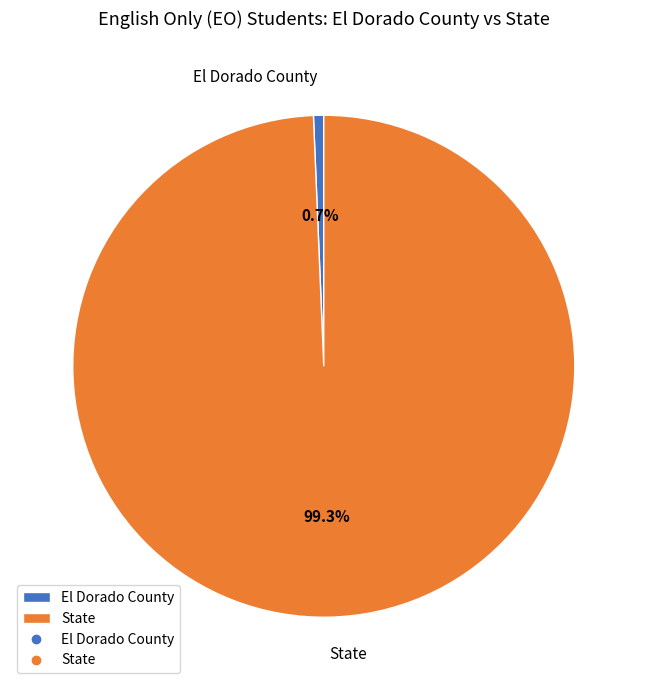

To the nearest percent, what is the combined percentage of State and El Dorado County?

100%